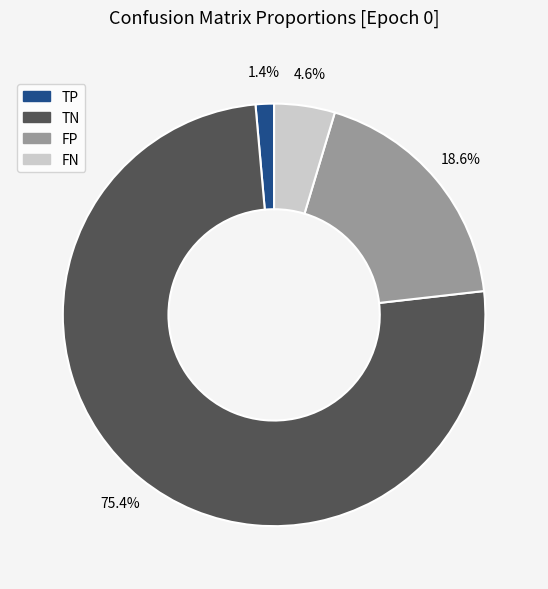

Between FP and FN, which is larger?

FP